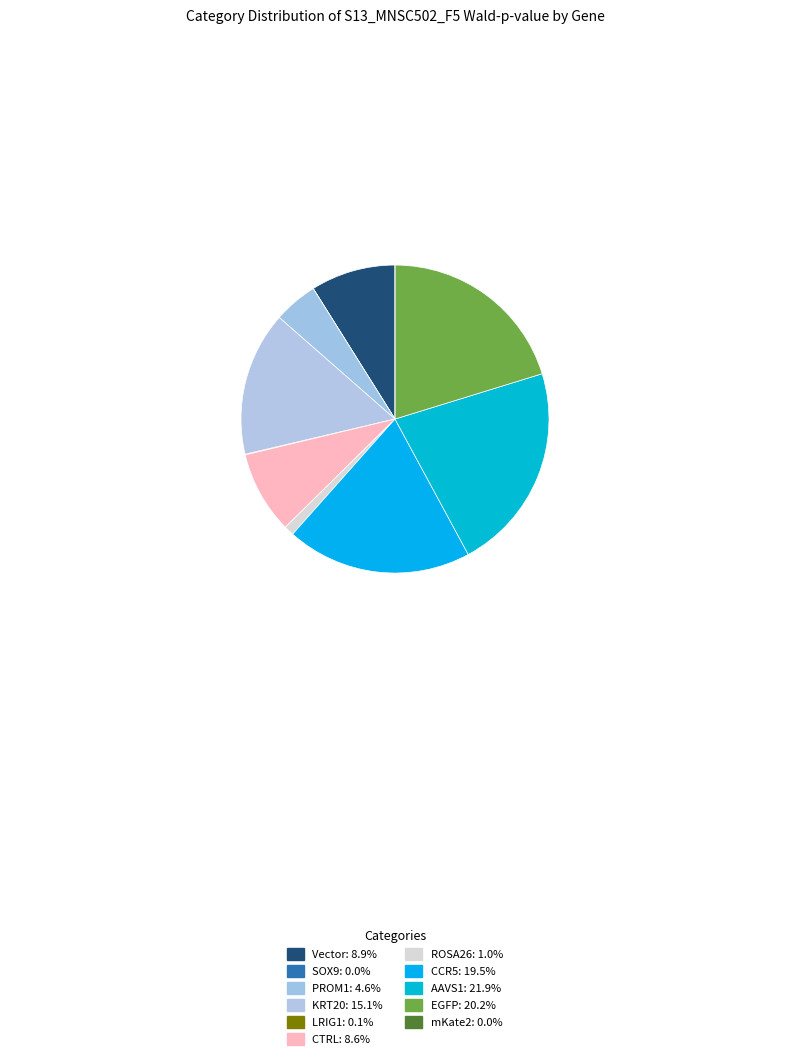

Is there a majority slice in this chart?

No